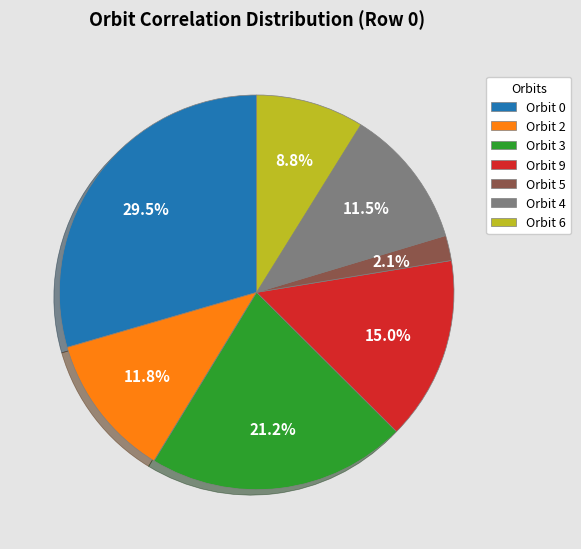

Does Orbit 9 account for over 50% of the chart?

No